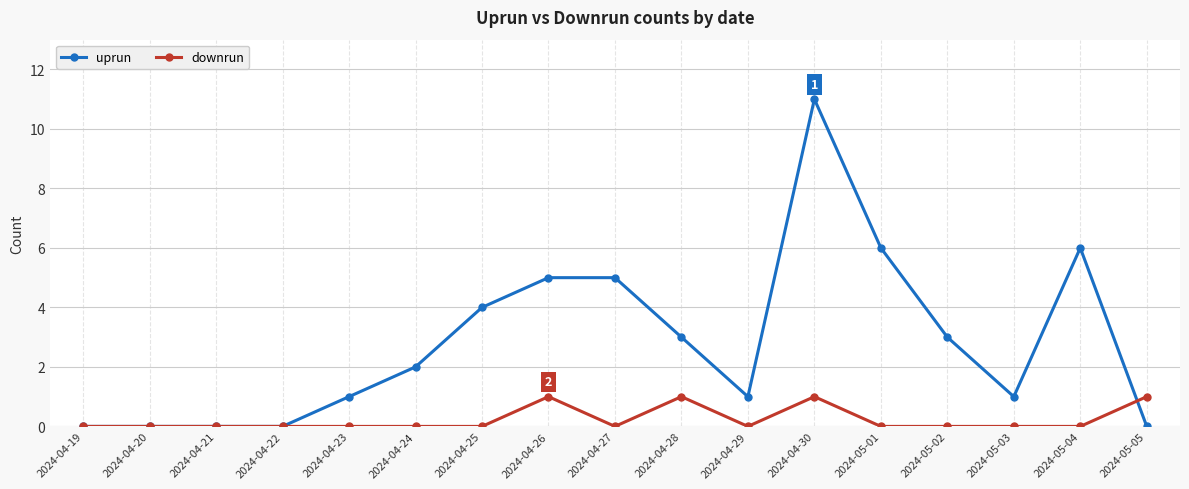

Rank the series by their average value, from highest to lowest.

uprun, downrun